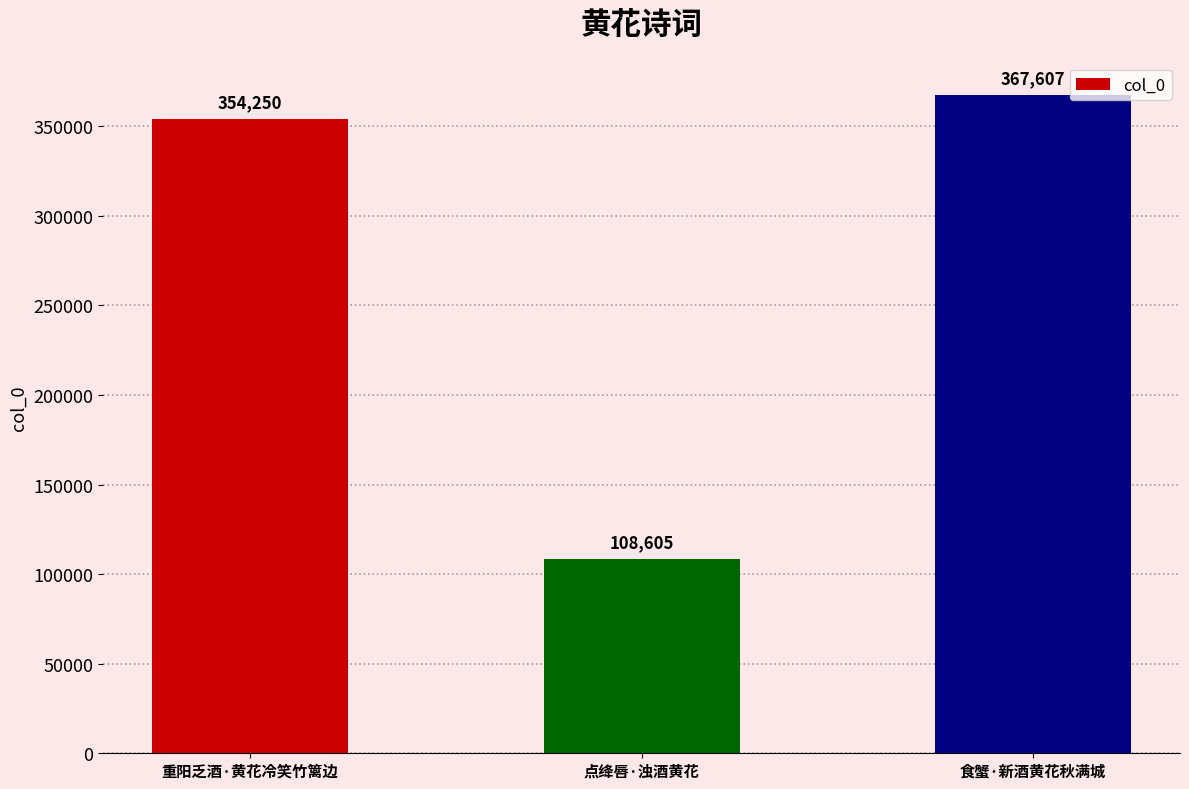

Rank the categories by value from highest to lowest.

食蟹·新酒黄花秋满城, 重阳乏酒·黄花冷笑竹篱边, 点绛唇·浊酒黄花